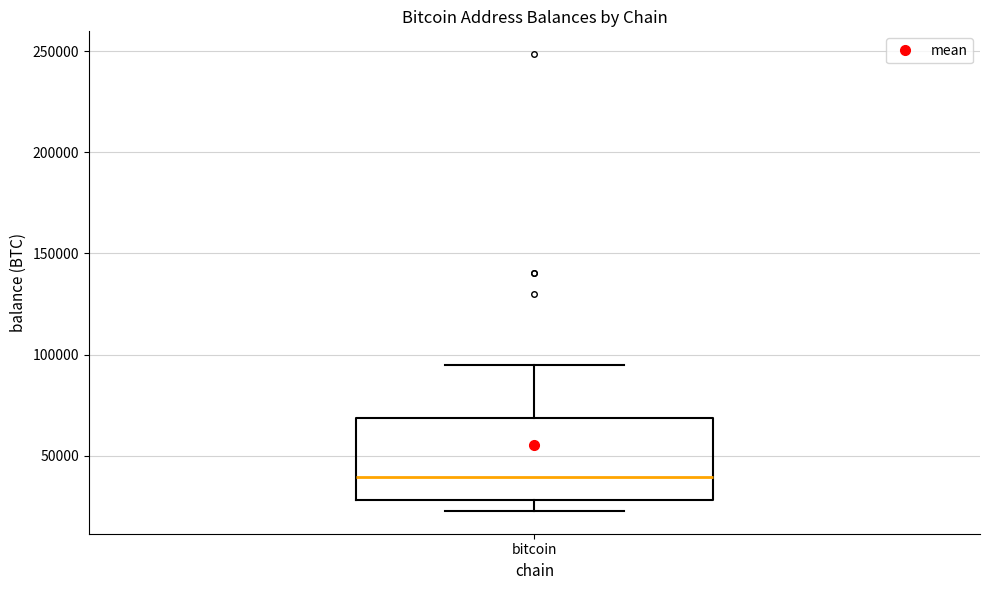

Where does the lower whisker of the box for bitcoin end on the y-axis? The values are not printed on the chart, so give them approximately, as read against the axis.

25000